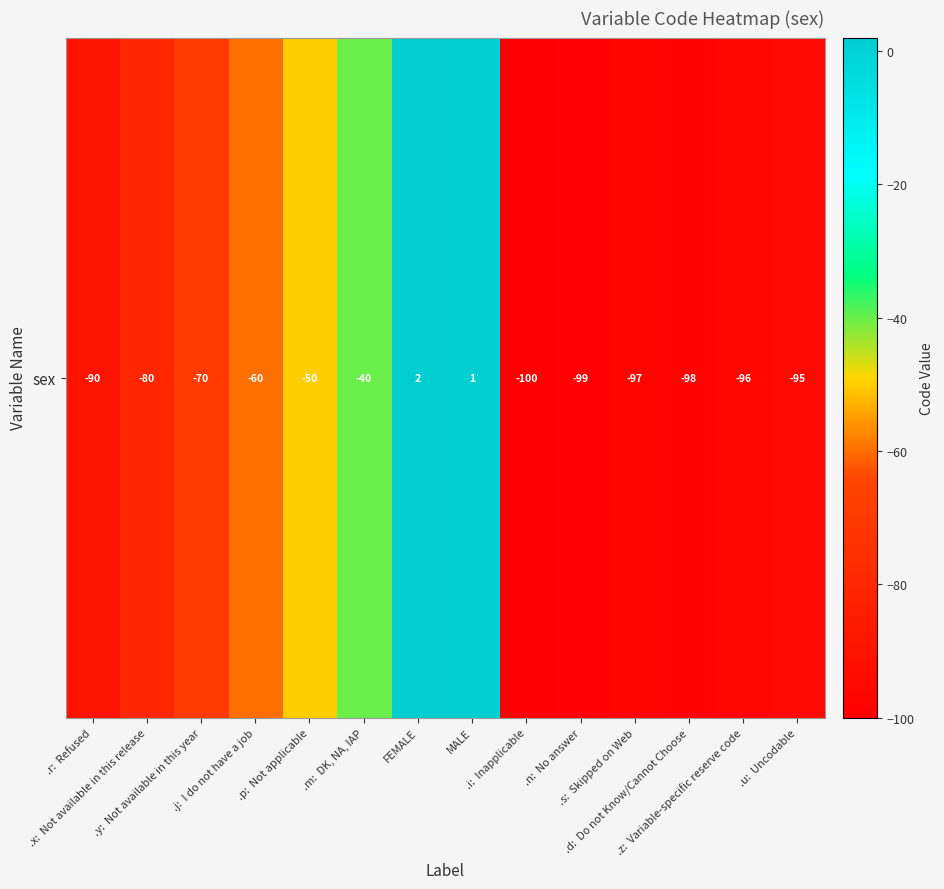

What is the change in value from .y:  Not available in this year to MALE?

+71